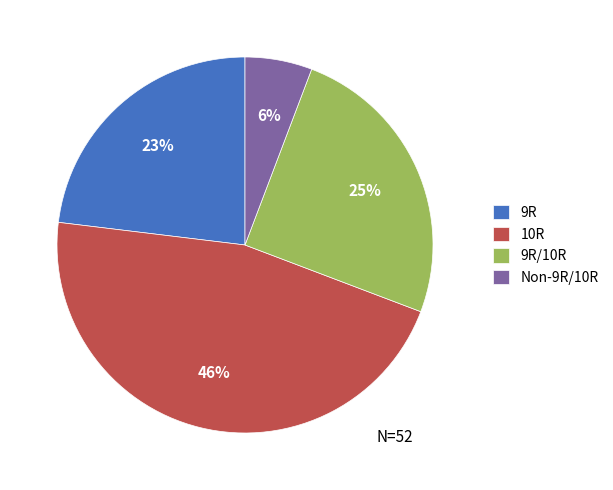

What is the largest slice in the pie chart?

10R